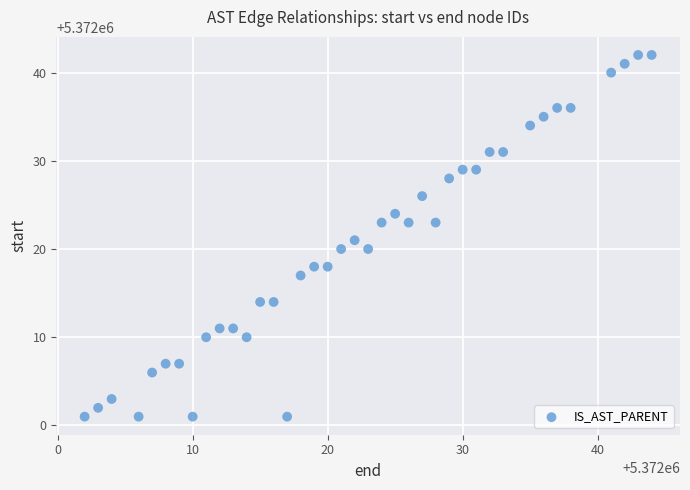

What is the range of X values (max minus min)?

42